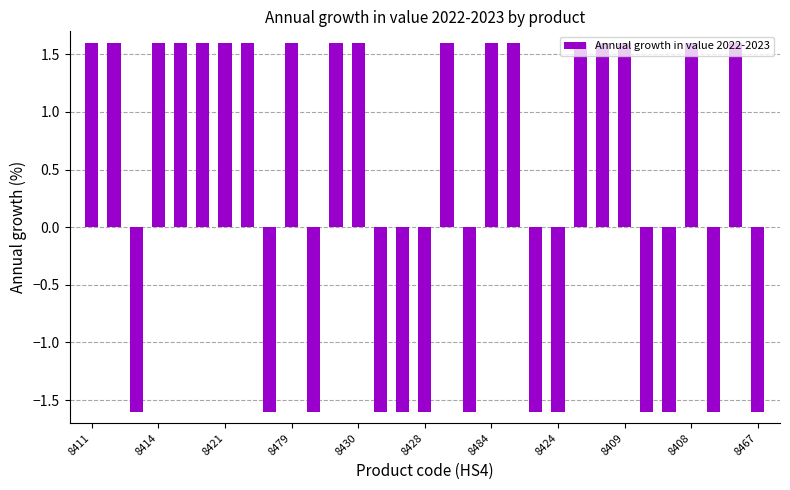

What is the average value?

0.3